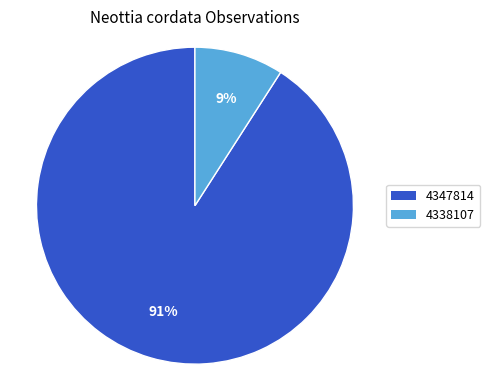

What is the ratio of the value at 4338107 to the value at 4347814?

0.1